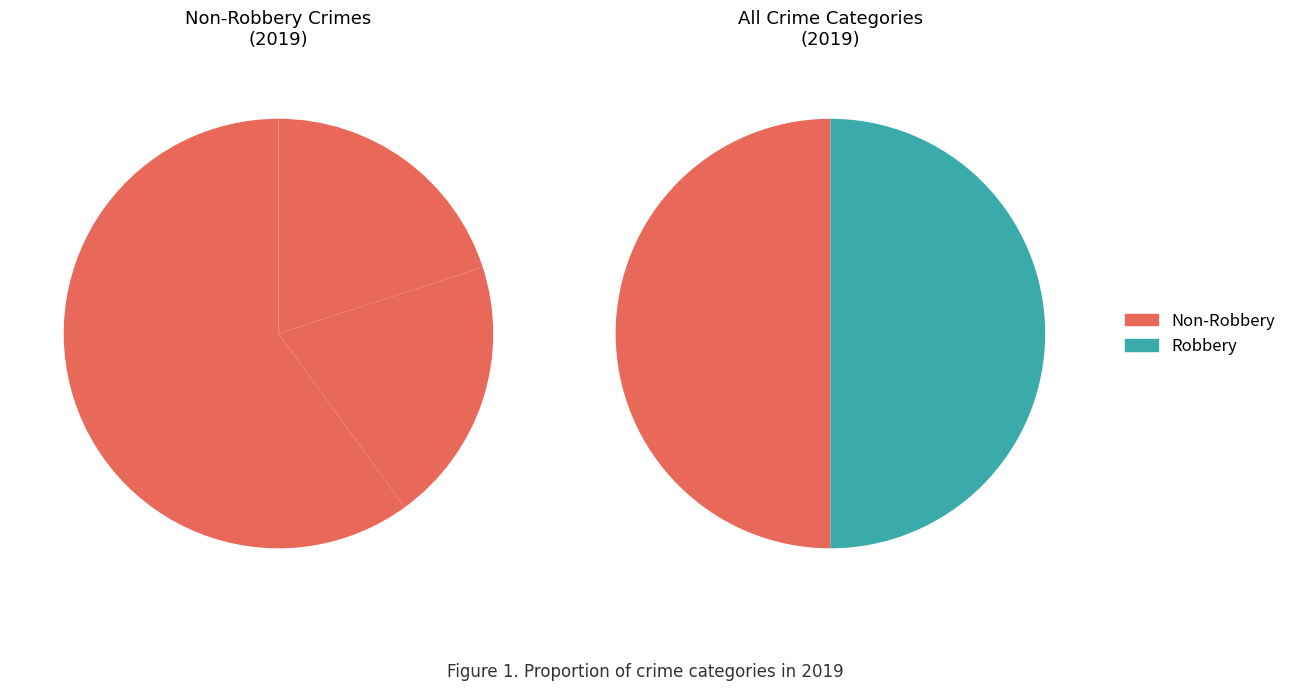

Is there a majority slice in this chart?

No